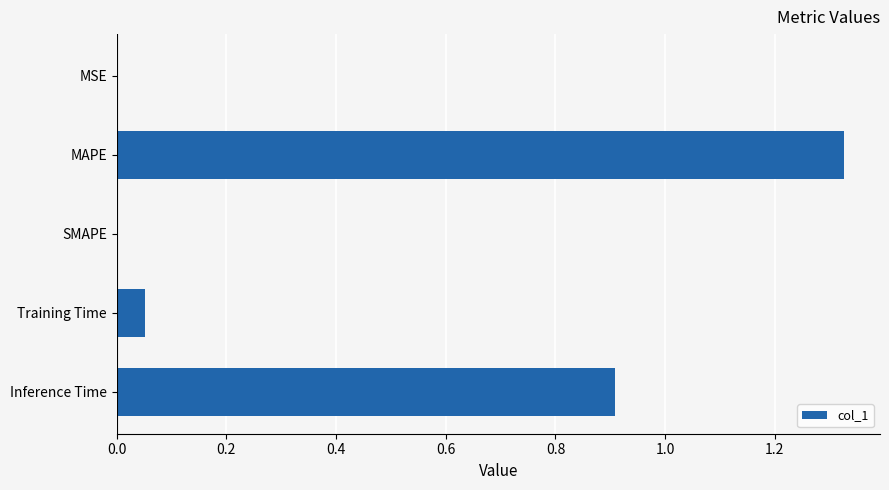

How many series are shown in this chart?

1